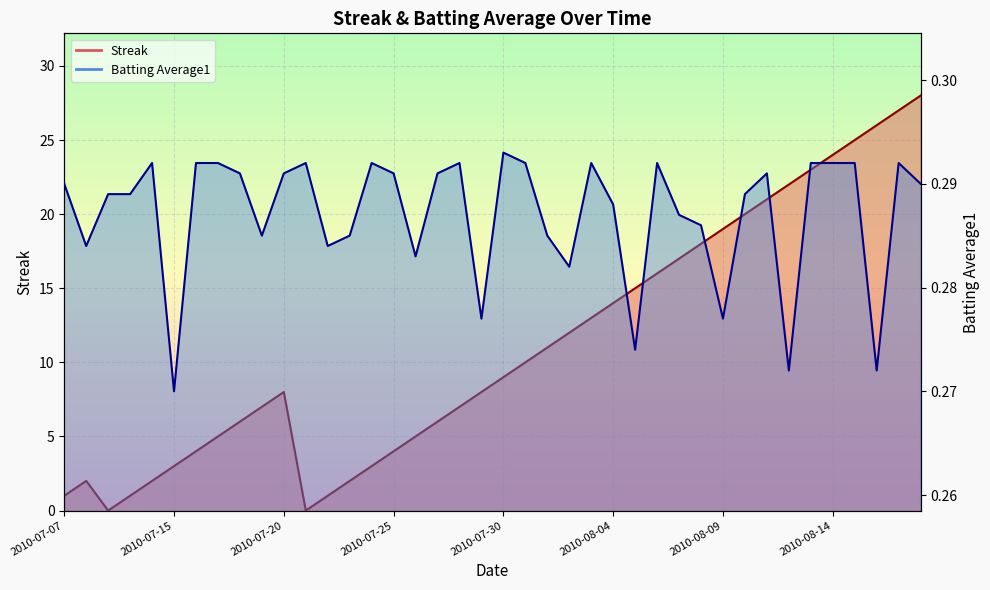

What is the value of the Batting Average1 point at the 12th from the left?

0.3